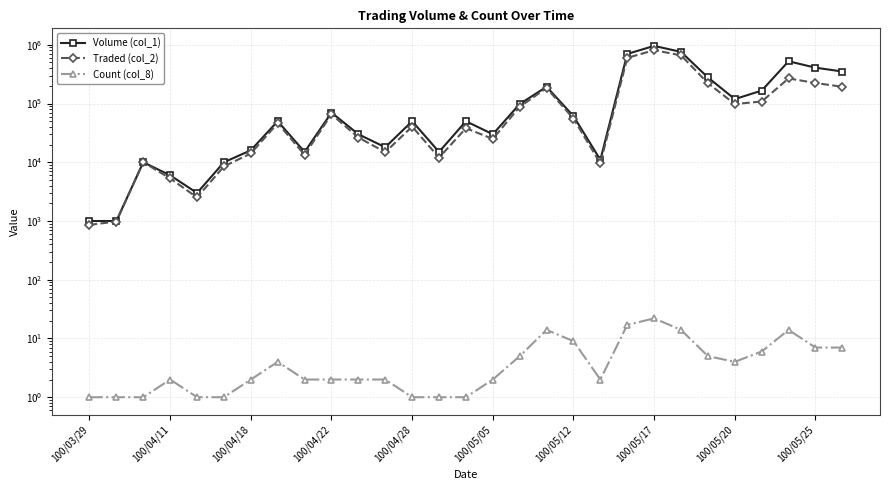

What are all the series names shown in the legend?

Volume (col_1), Traded (col_2), Count (col_8)